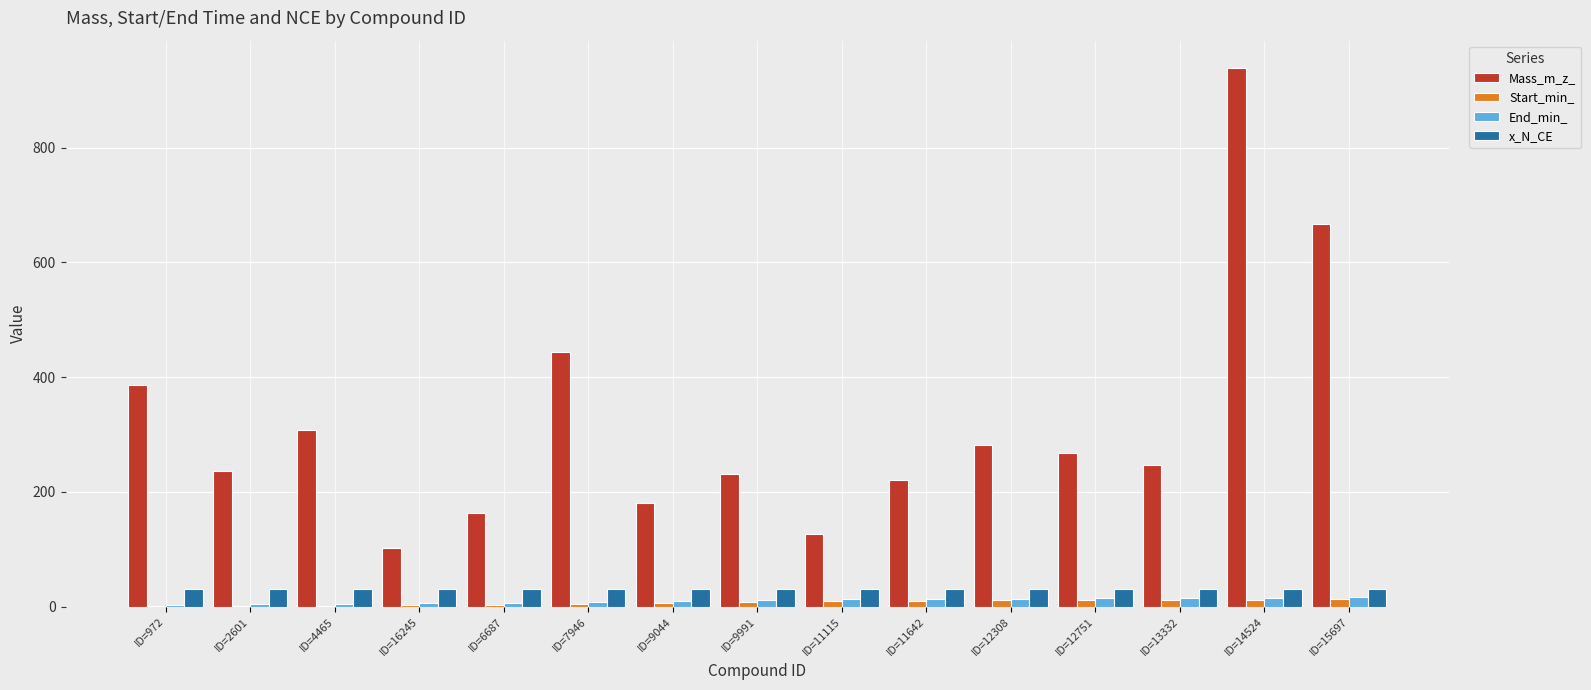

The value of Mass_m_z_ at ID=12751 is 267.1. True or false?

True